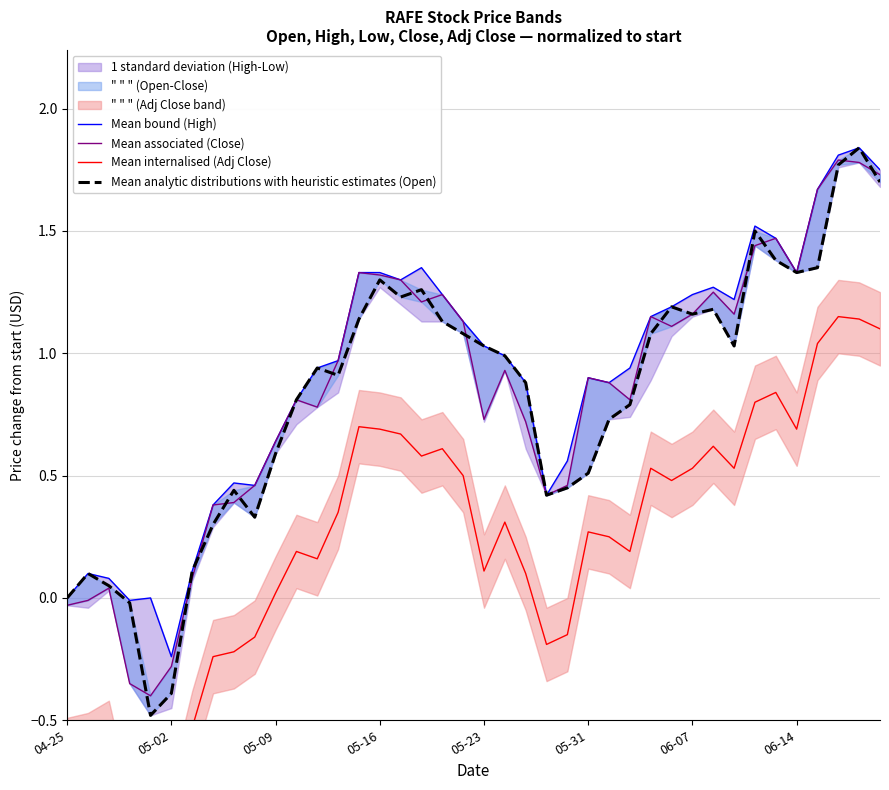

Which series has the widest spread of values?

Mean analytic distributions with heuristic estimates (Open)